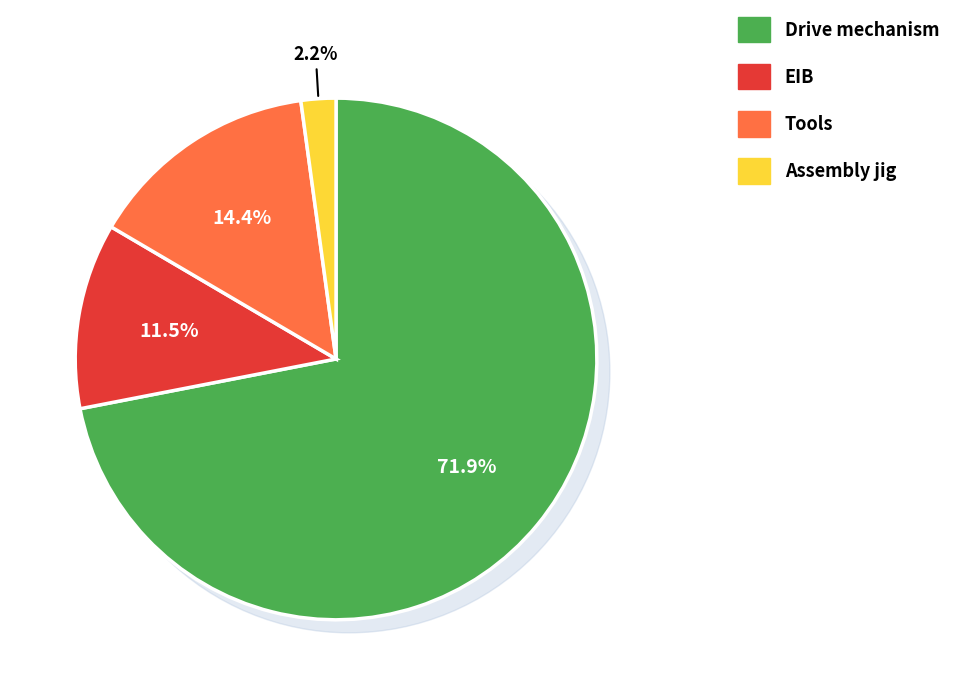

What percentage is the Drive mechanism slice, to the nearest percent?

72%